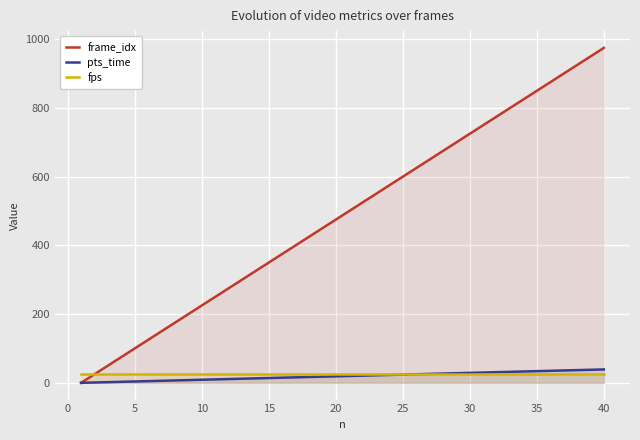

Which series has the largest total across all categories?

frame_idx